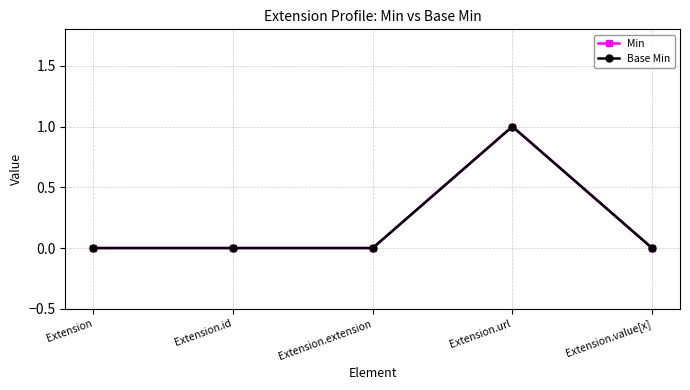

At which category is the sum across all series the highest?

Extension.url